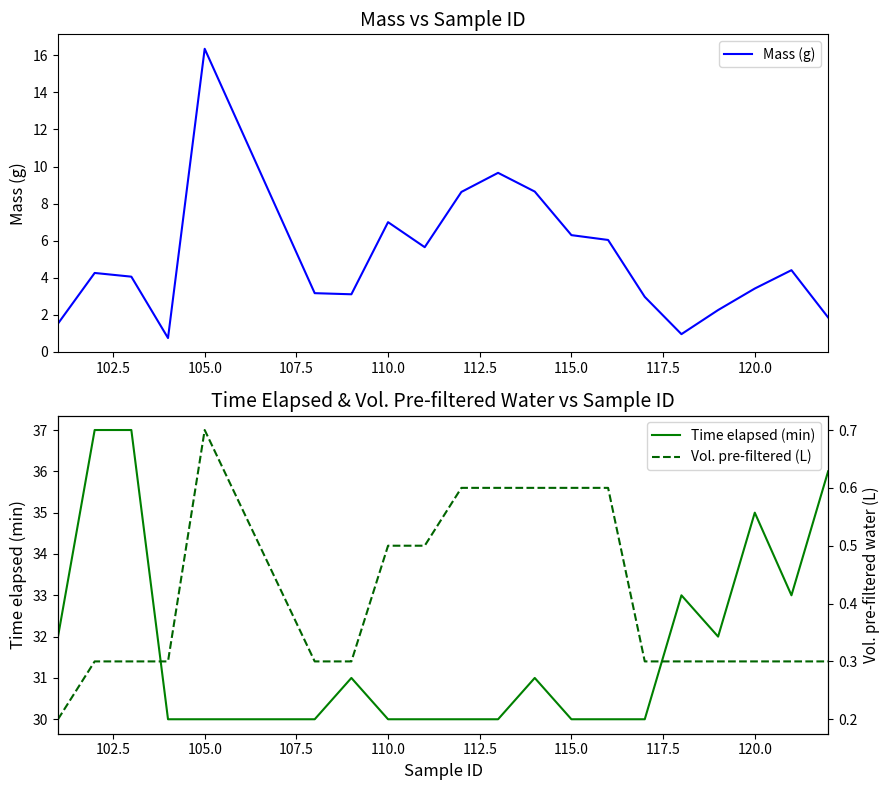

How many data points in Time elapsed (min) are above 31?

8